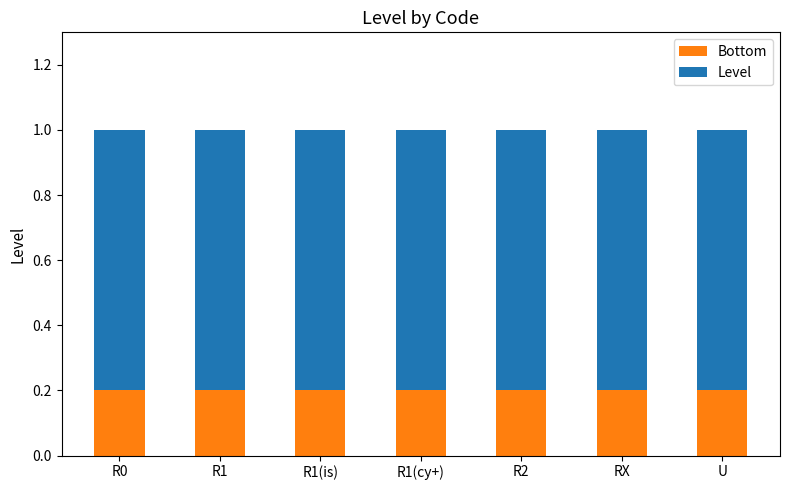

The Bottom series shows 0.2 at U. True or false?

True